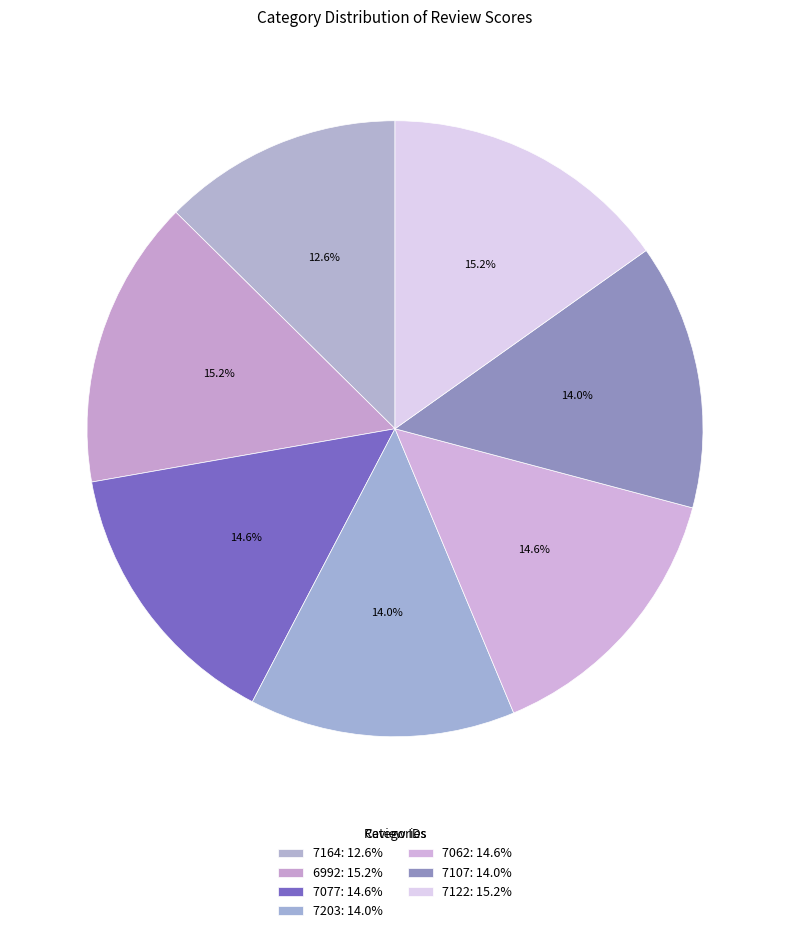

Is 7107 the majority of the pie?

No